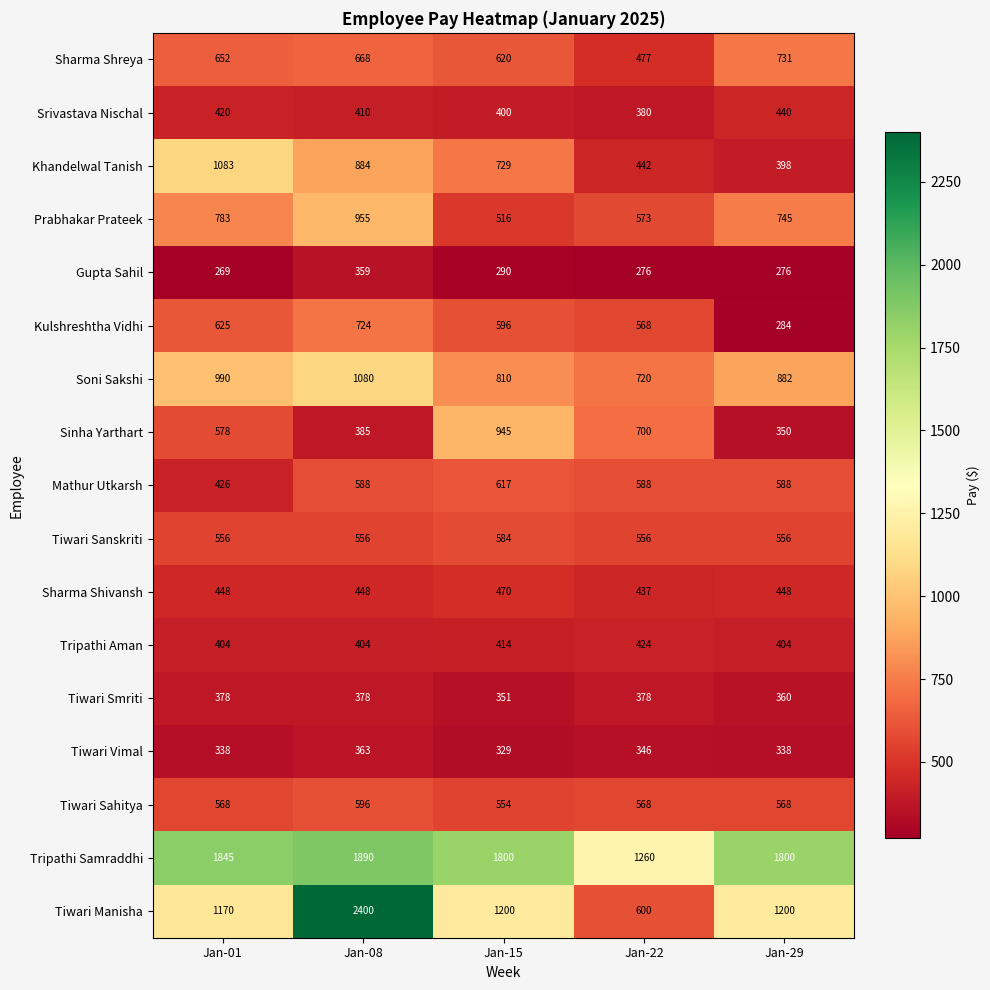

True or false: Srivastava Nischal has a value of 380 at Jan-22.

True